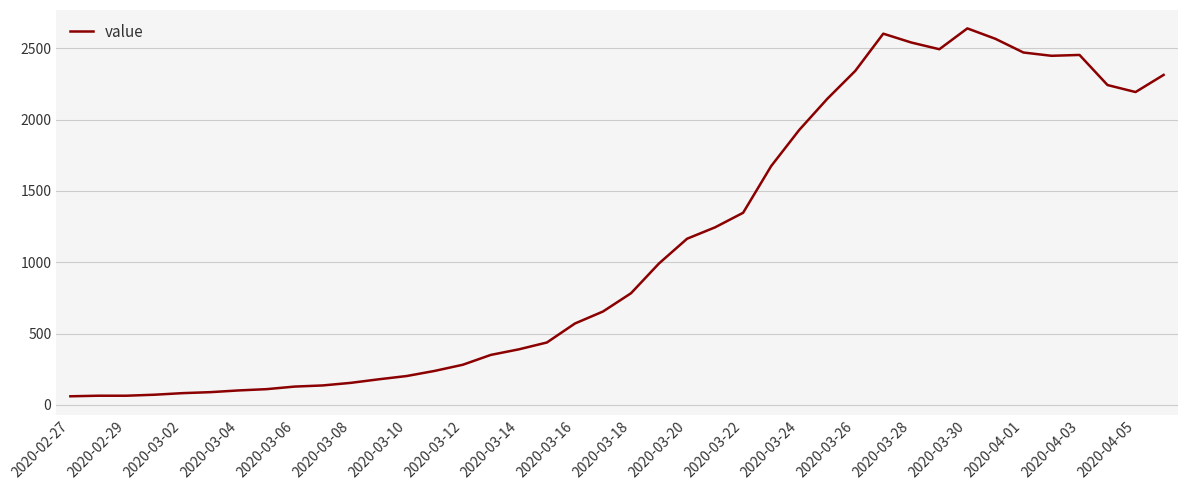

What is the maximum value shown in the chart?

2639